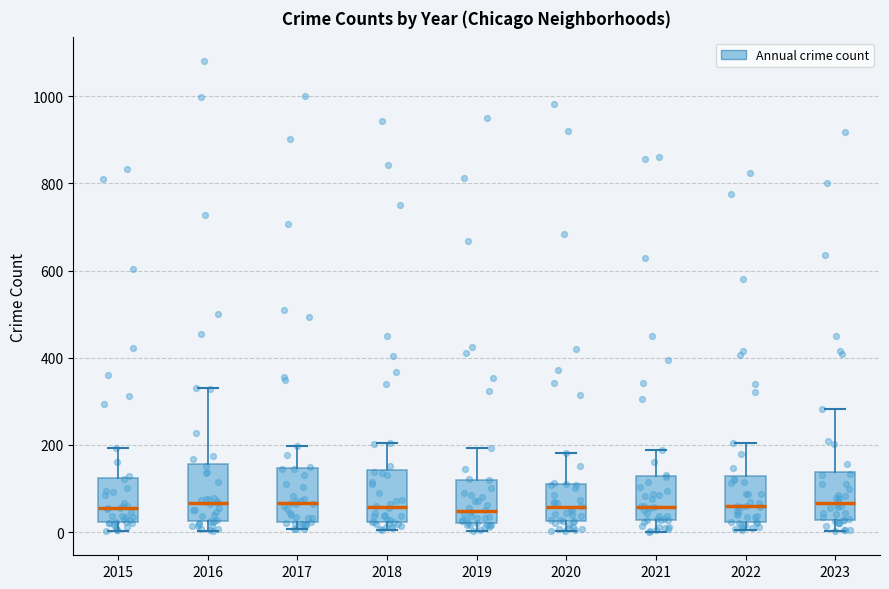

Reading left to right, read every box against the y-axis: the position of its median line, the range the box covers, and the ends of its whiskers. The values are not printed on the chart, so give them approximately, as read against the axis.

2015: median 60, box 20 to 120, whiskers 0 to 200
2016: median 60, box 20 to 160, whiskers 0 to 340
2017: median 60, box 20 to 140, whiskers 0 to 200
2018: median 60, box 20 to 140, whiskers 0 to 200
2019: median 40, box 20 to 120, whiskers 0 to 200
2020: median 60, box 20 to 120, whiskers 0 to 180
2021: median 60, box 20 to 120, whiskers 0 to 180
2022: median 60, box 20 to 120, whiskers 0 to 200
2023: median 60, box 20 to 140, whiskers 0 to 280